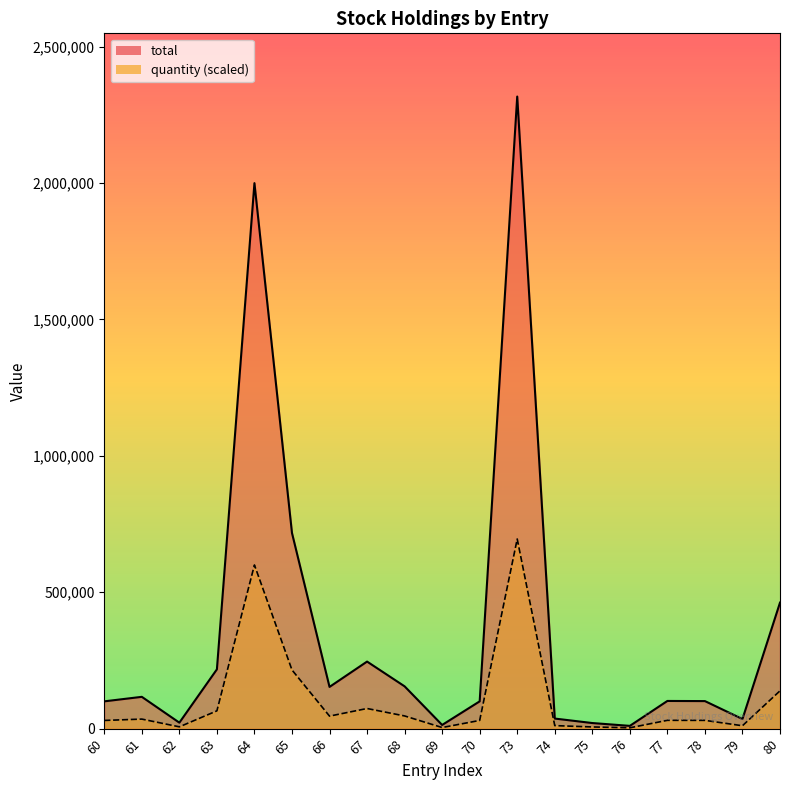

The total_line series shows 60059 at 79. True or false?

False